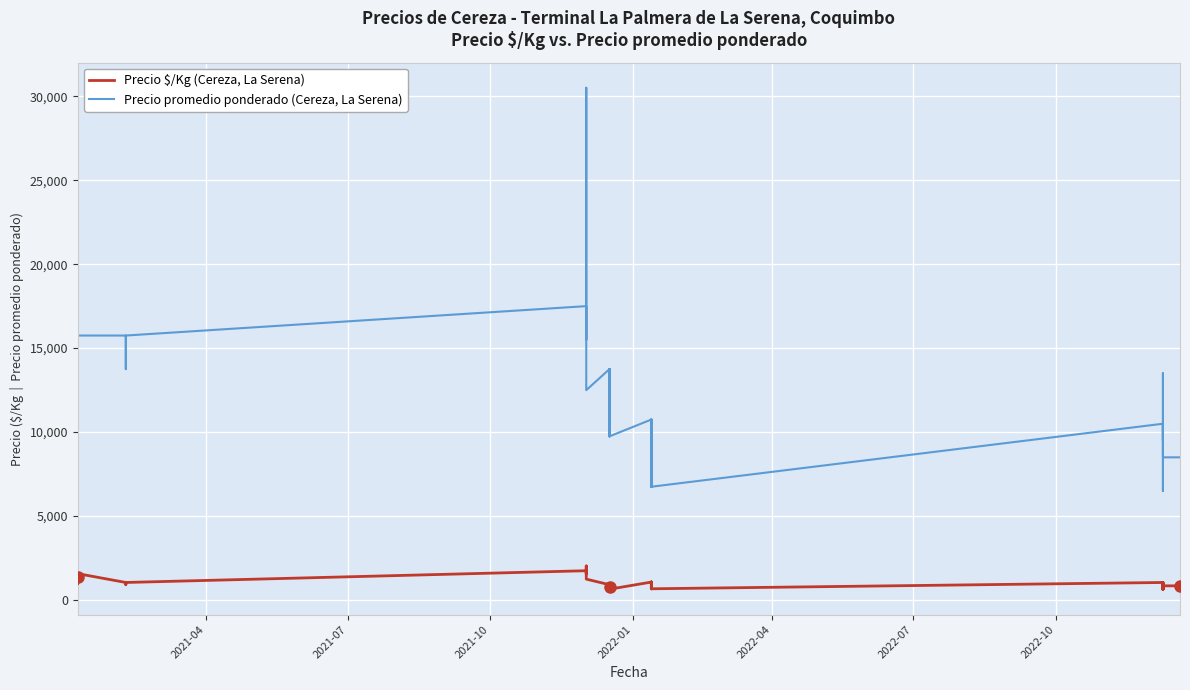

In Precio $/Kg (Cereza, La Serena), how many points are lower than both neighbors (excluding endpoints)?

11